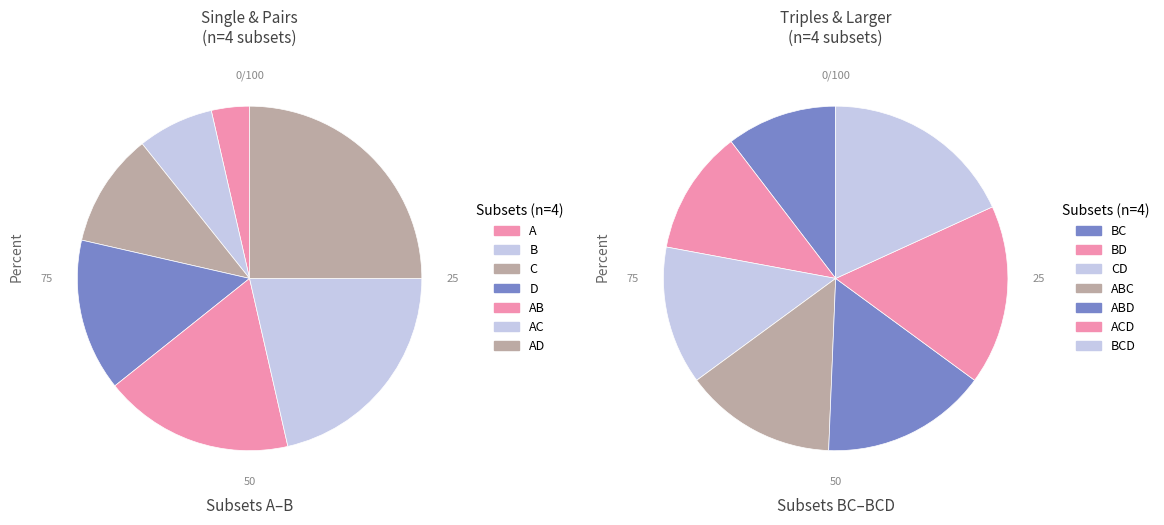

Which category has the smallest portion of the pie?

A